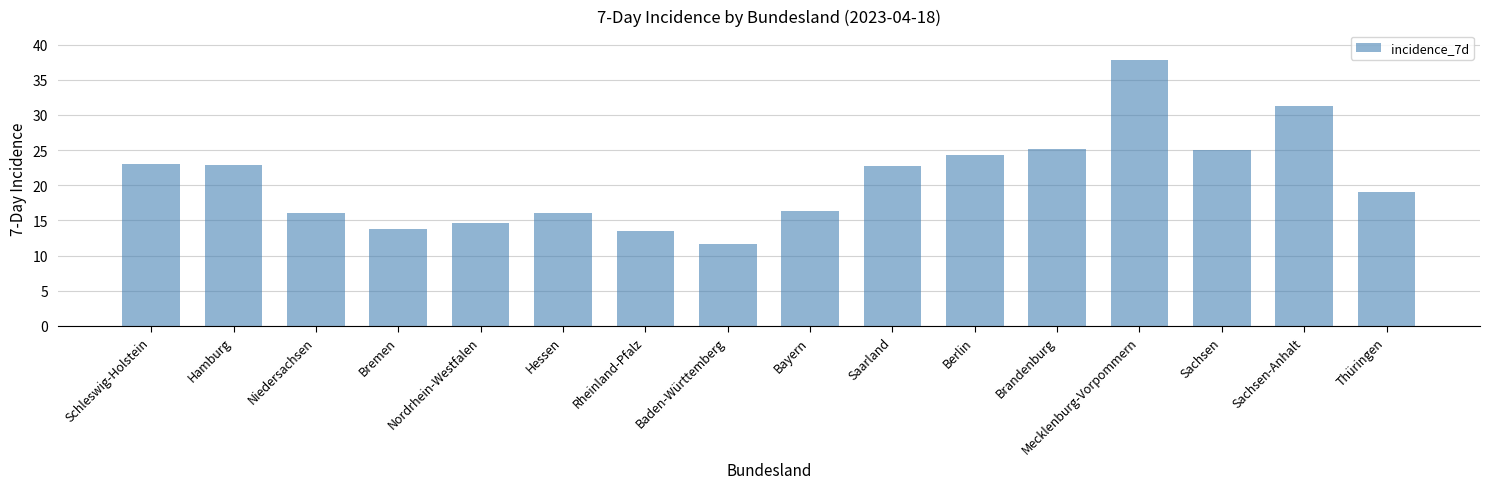

Are the bars horizontal?

No